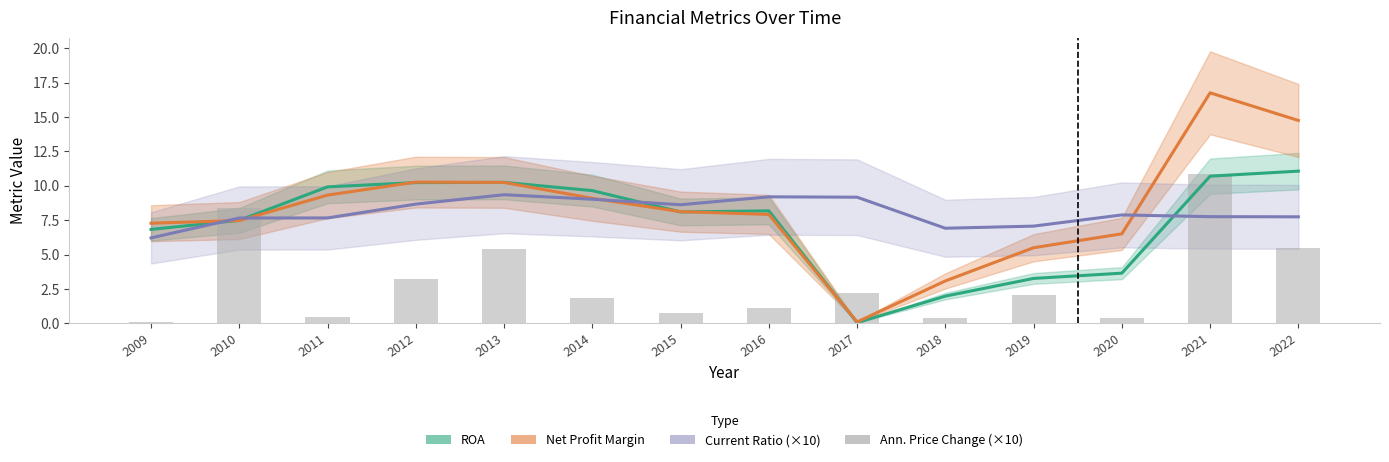

Between 2012 and 2022, which is larger?

2022